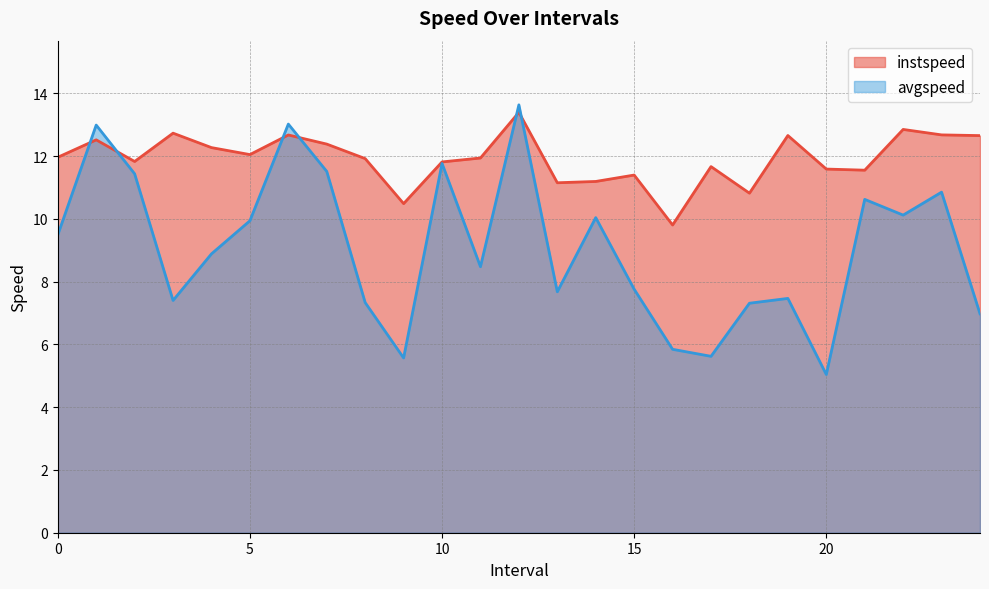

Which series changed the most between 1.0 and 19.0?

avgspeed